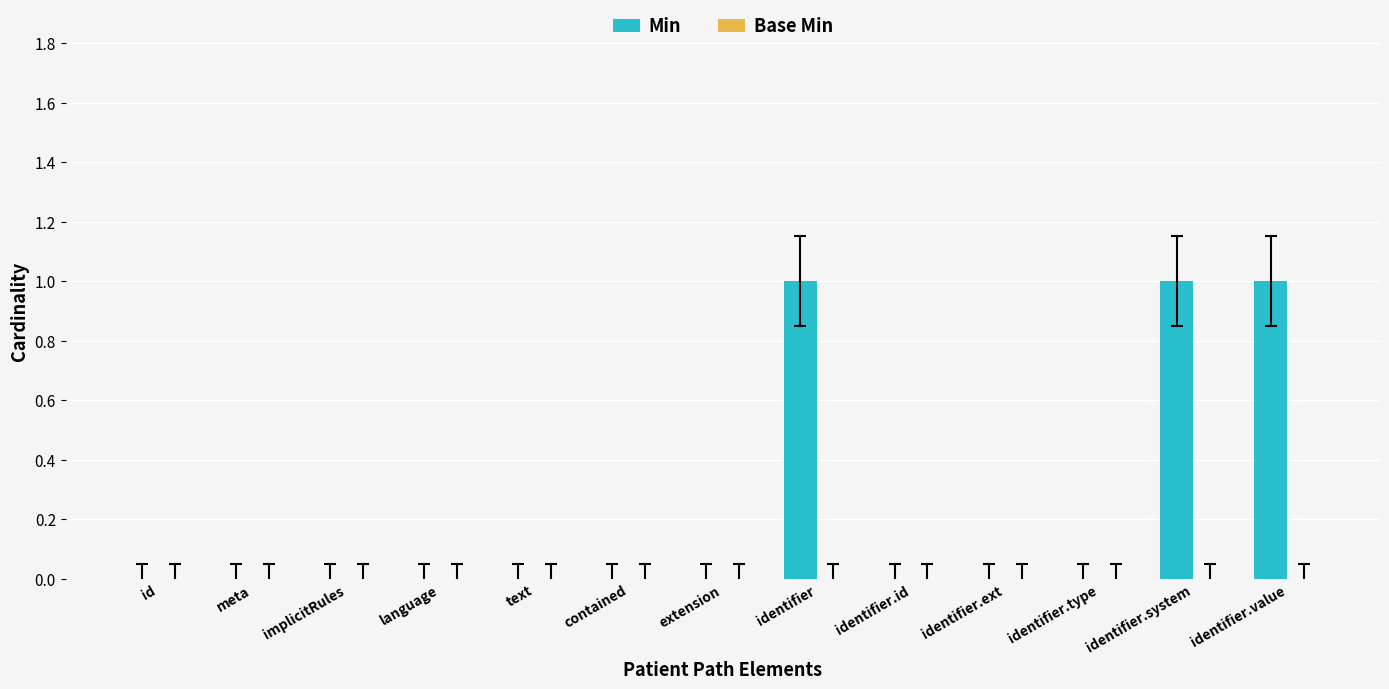

What is the sum of all values?

3